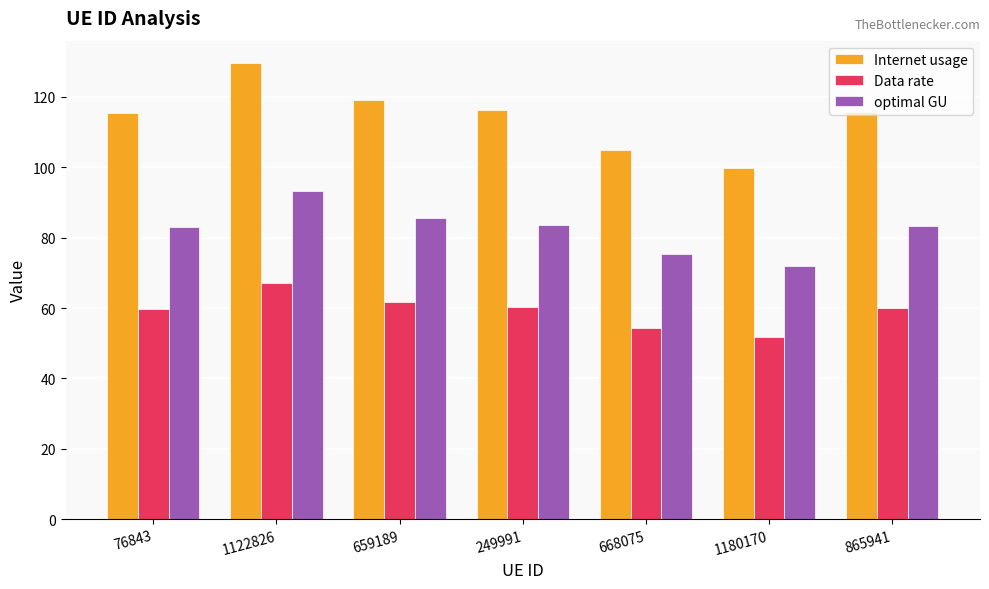

Is the value of optimal GU at 1180170 greater than the value of Data rate at 1180170?

Yes